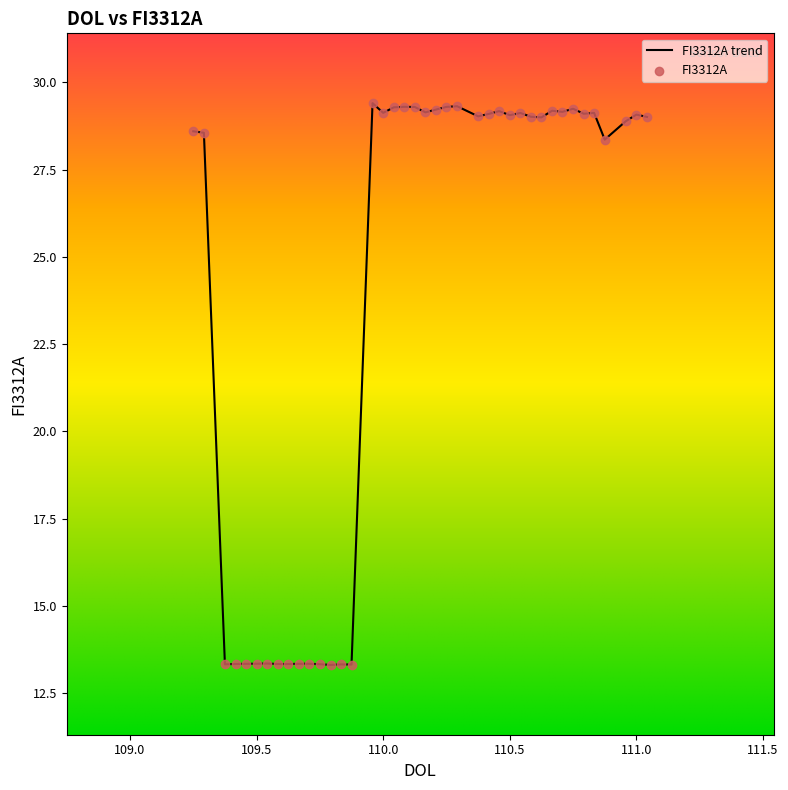

What is the maximum value shown in the chart?

29.4